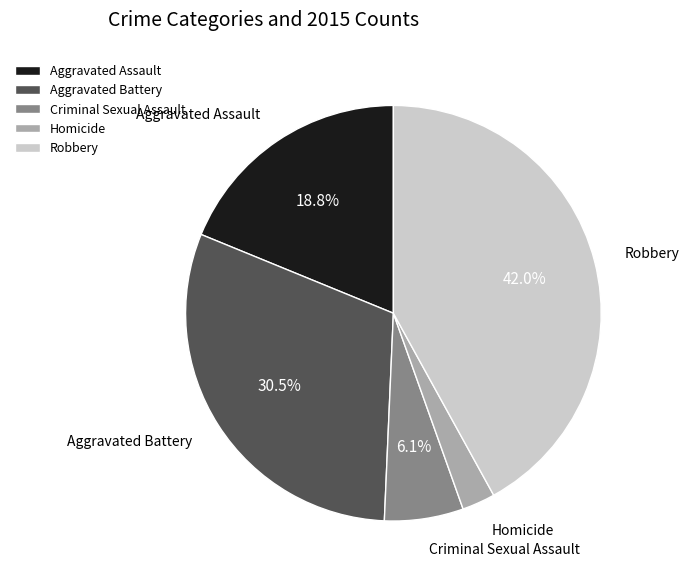

Which slice is the largest?

Robbery